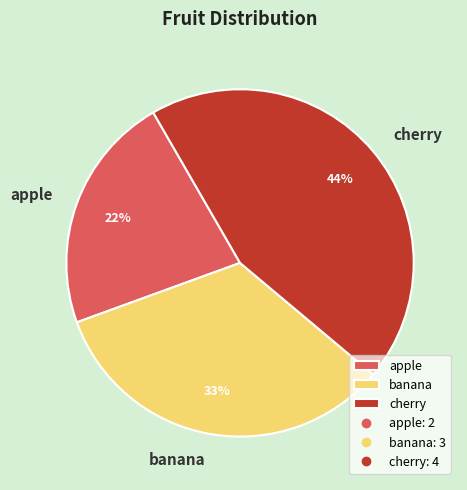

Rank the categories by value from highest to lowest.

cherry, banana, apple